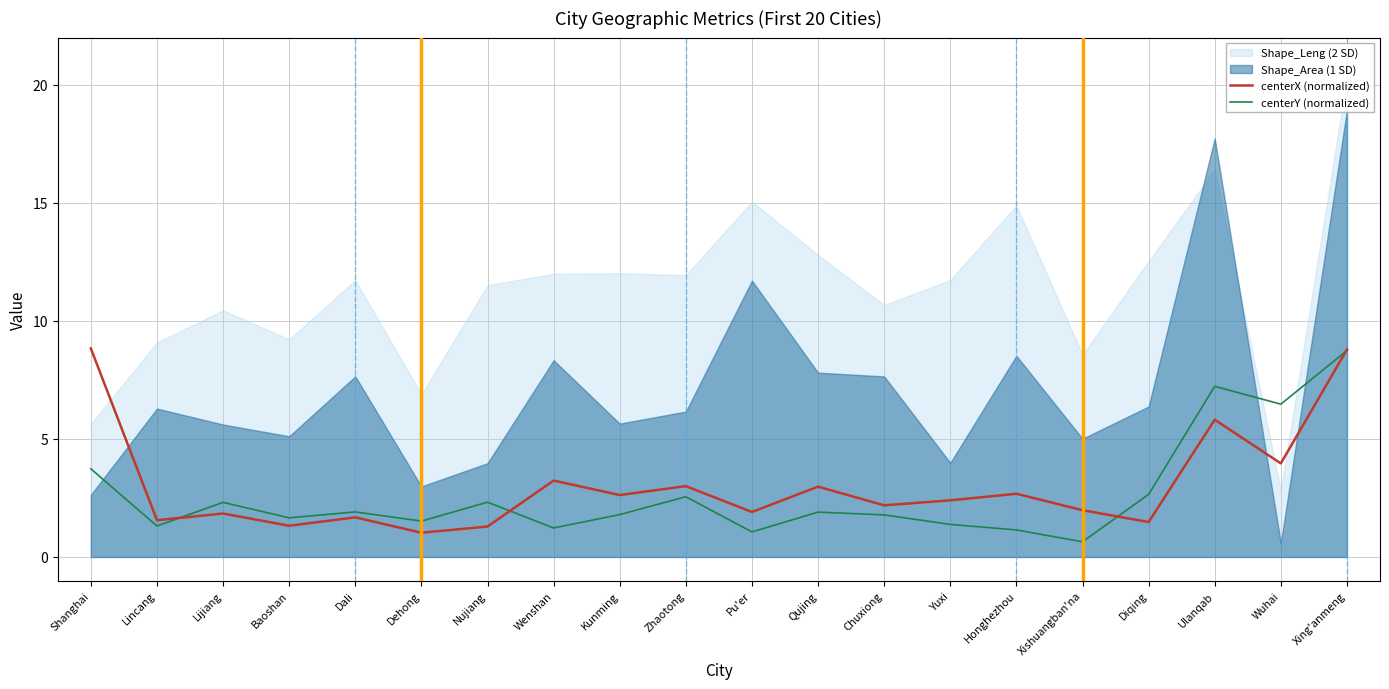

Reading right to left, transcribe all the data shown in this chart.

centerX (normalized): 8.8	4.0	5.8	1.5	2.0	2.7	2.4	2.2	3.0	1.9	3.0	2.6	3.2	1.3	1.0	1.7	1.3	1.8	1.6	8.8
centerY (normalized): 8.7	6.5	7.2	2.7	0.6	1.1	1.4	1.8	1.9	1.1	2.6	1.8	1.2	2.3	1.5	1.9	1.7	2.3	1.3	3.7